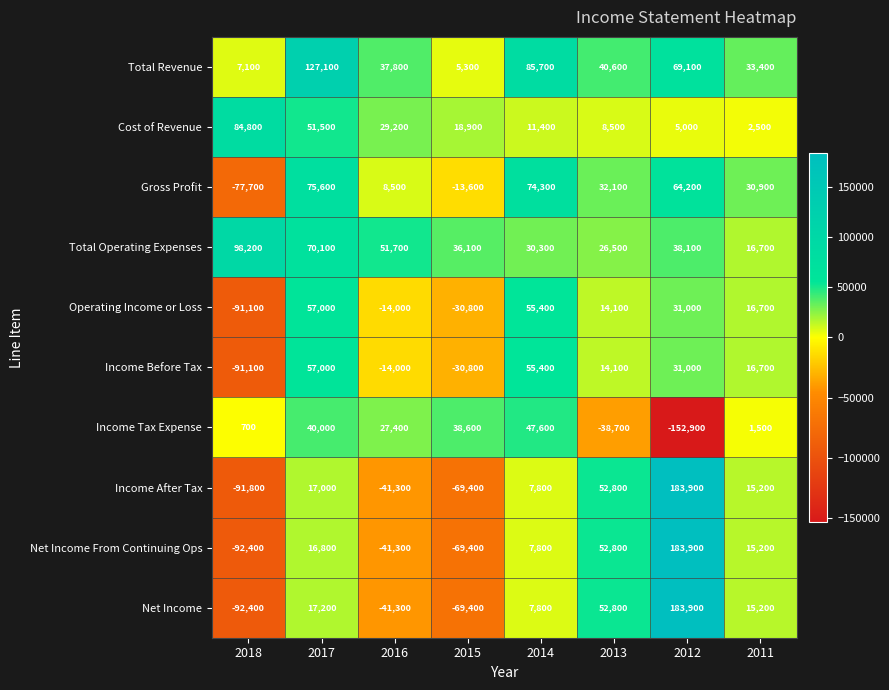

What is the greatest value displayed?

183900